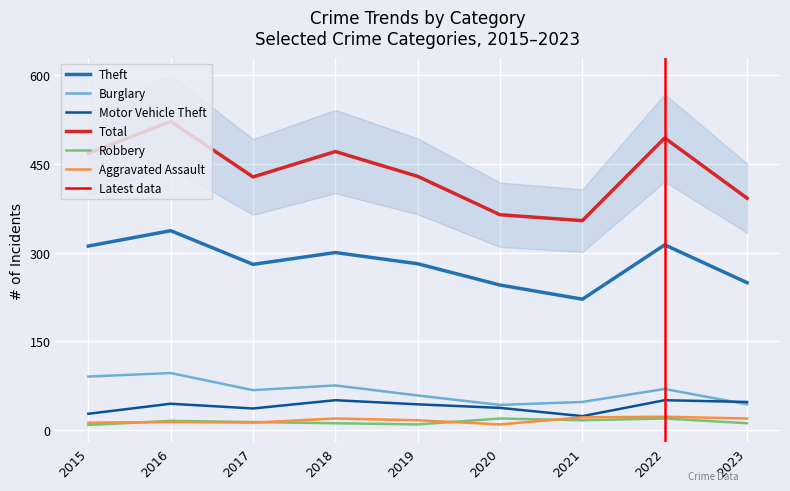

True or false: Aggravated Assault and Total intersect in this chart.

False